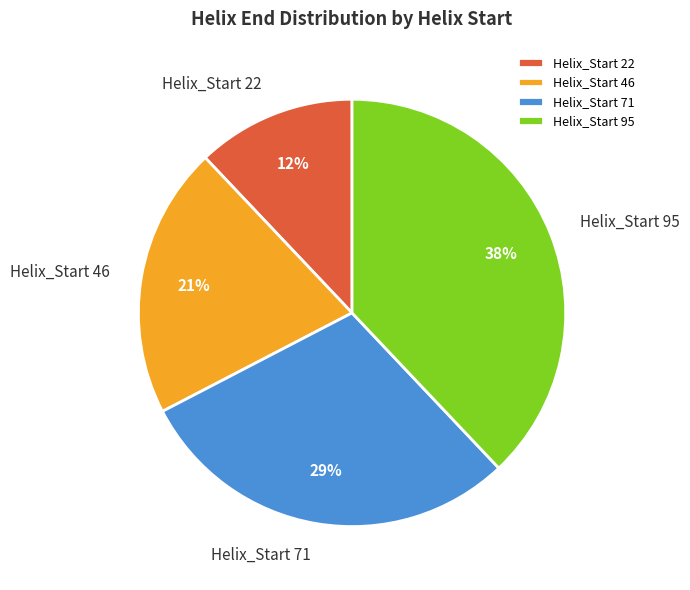

To the nearest percent, what percentage of the pie is Helix_Start 22?

12%